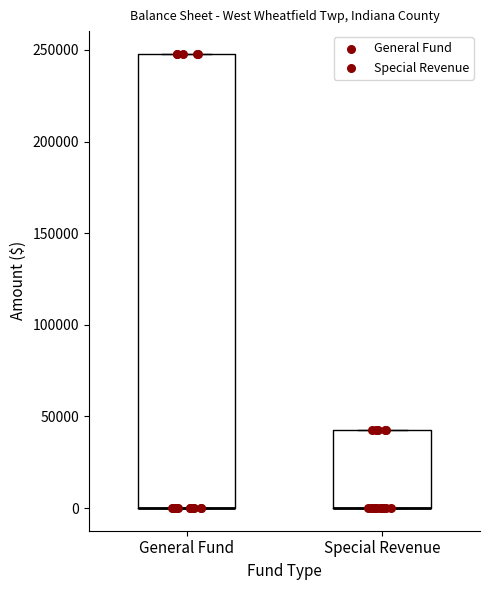

Reading left to right, read every box against the y-axis: the position of its median line, the range the box covers, and the ends of its whiskers. The values are not printed on the chart, so give them approximately, as read against the axis.

General Fund: median 0 (drawn on the box's lower edge), box 0 to 250000, whiskers 0 to 250000
Special Revenue: median 0 (drawn on the box's lower edge), box 0 to 45000, whiskers 0 to 45000